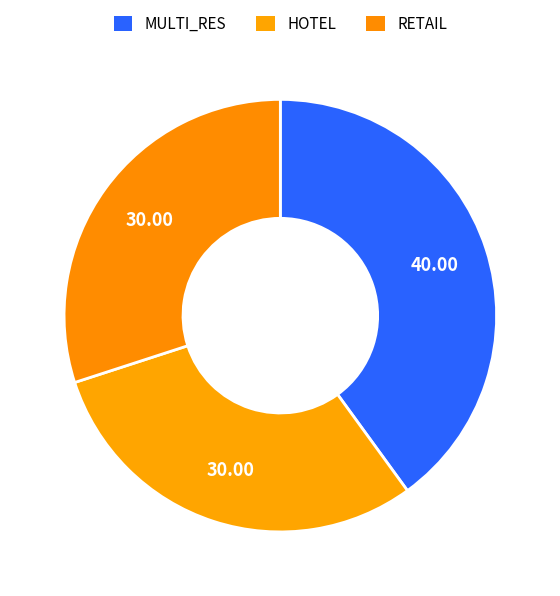

Combined, do HOTEL and MULTI_RES account for over 50%?

Yes